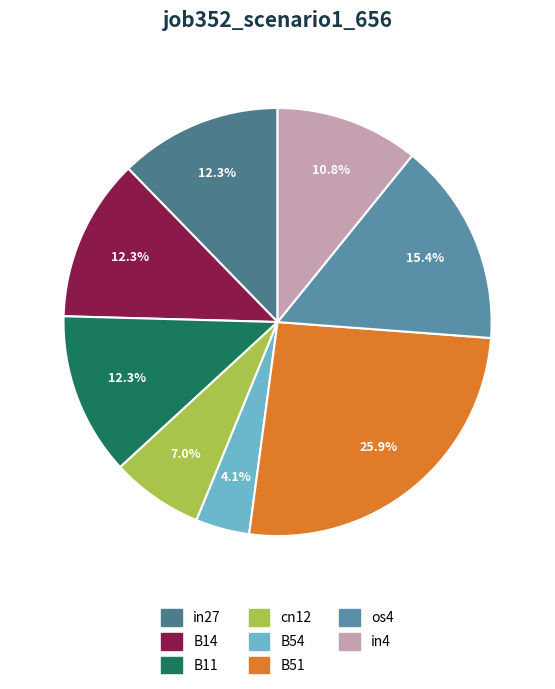

What percentage is the in4 slice, to the nearest percent?

11%